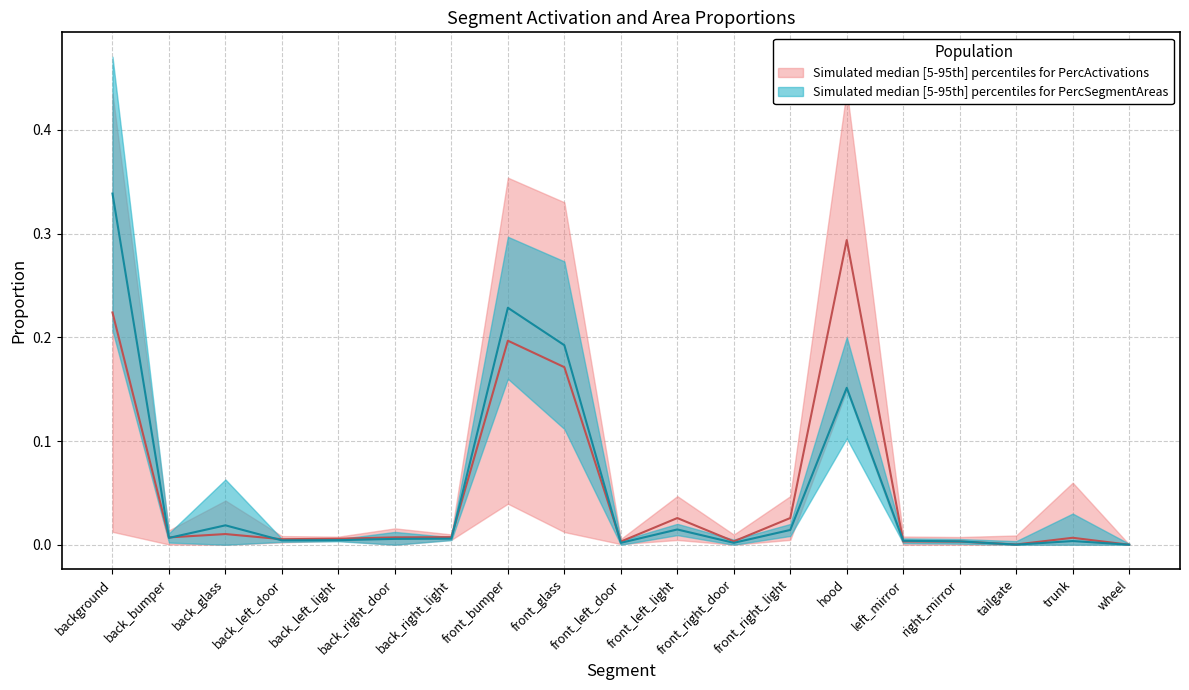

True or false: PercActivations and PercSegmentAreas cross at least once.

True